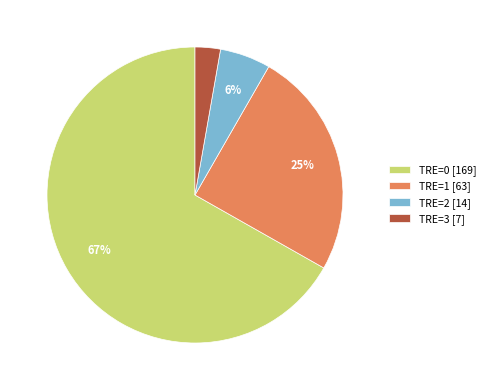

Which category has the biggest portion of the pie?

TRE=0 [169]